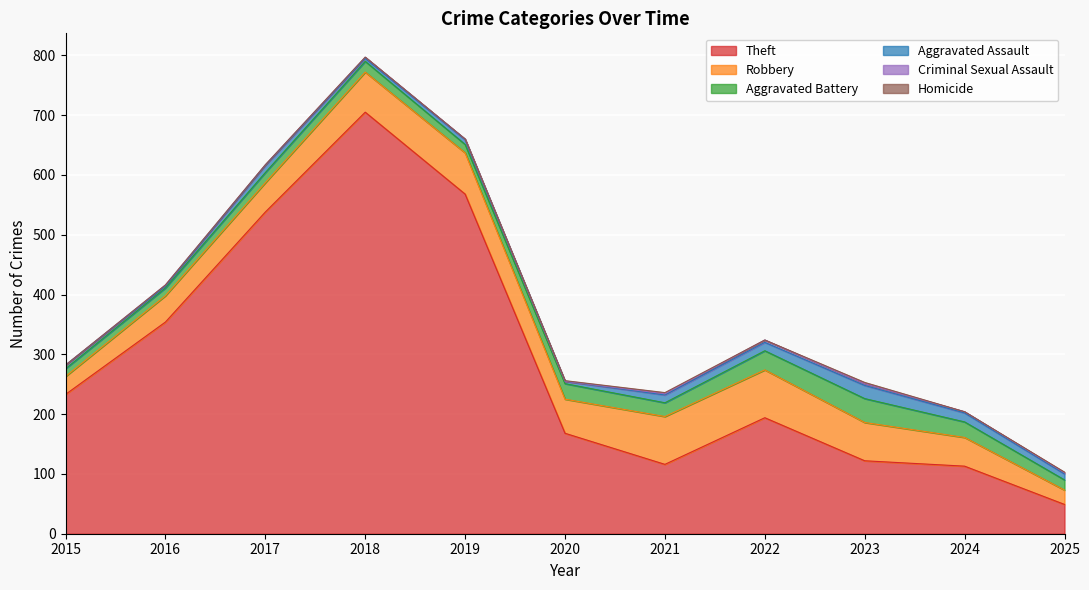

At how many categories does at least one series exceed 55?

10